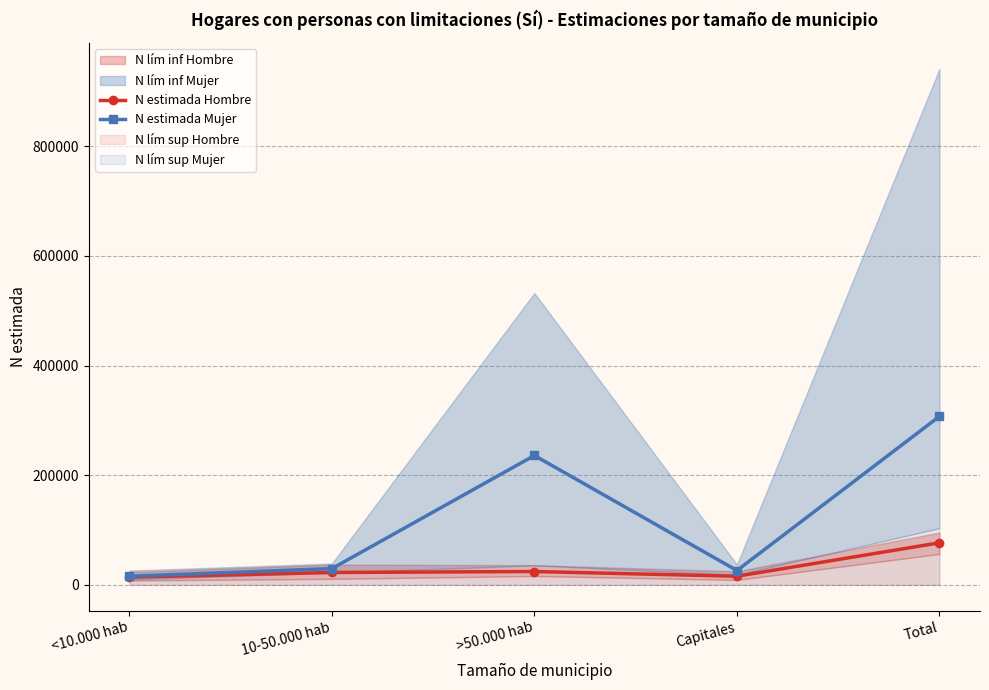

List the series in order of their peak value, highest first.

N estimada Mujer, N estimada Hombre